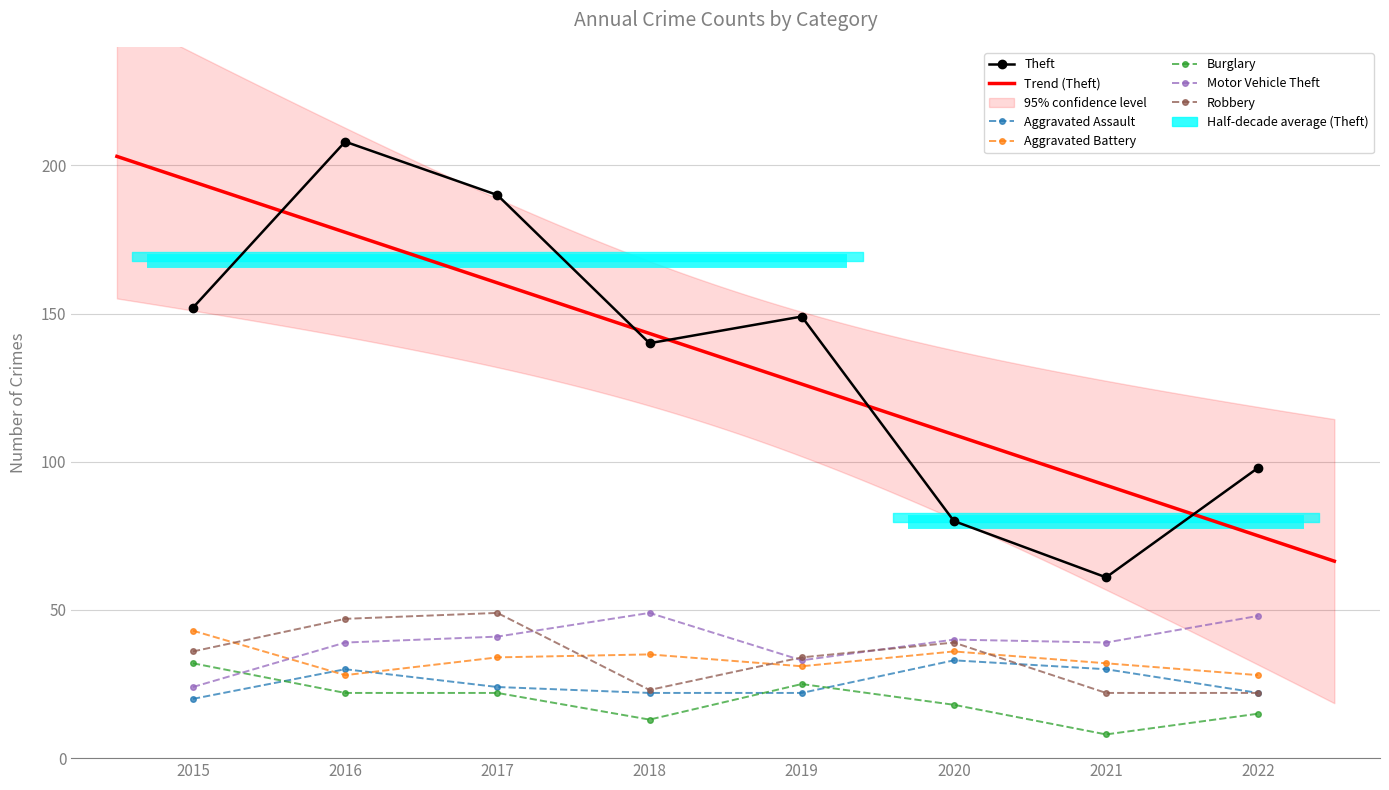

True or false: Burglary has a value of 32 at 2017.

False